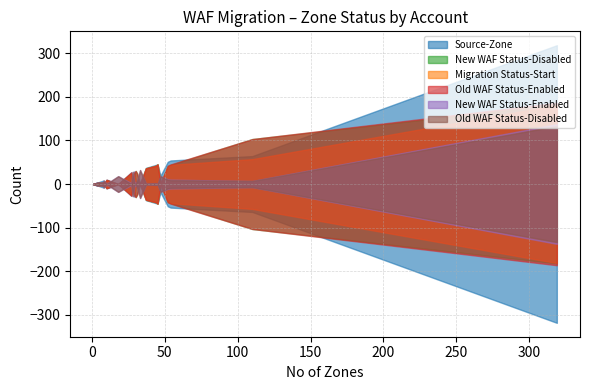

How many categories are shown in the chart?

37